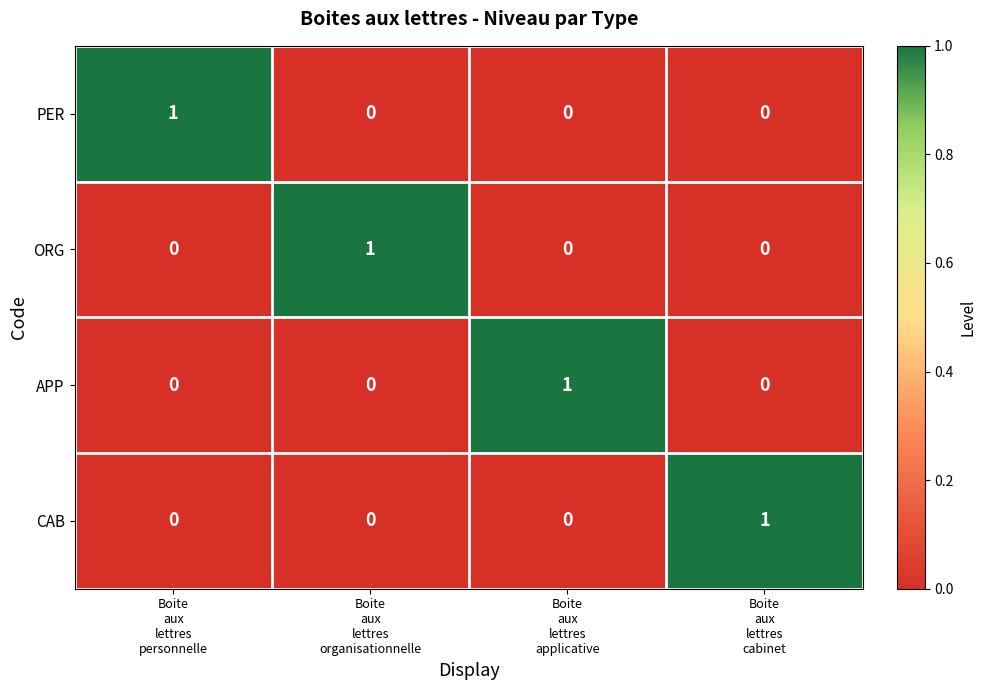

At how many categories does at least one series exceed 0?

4